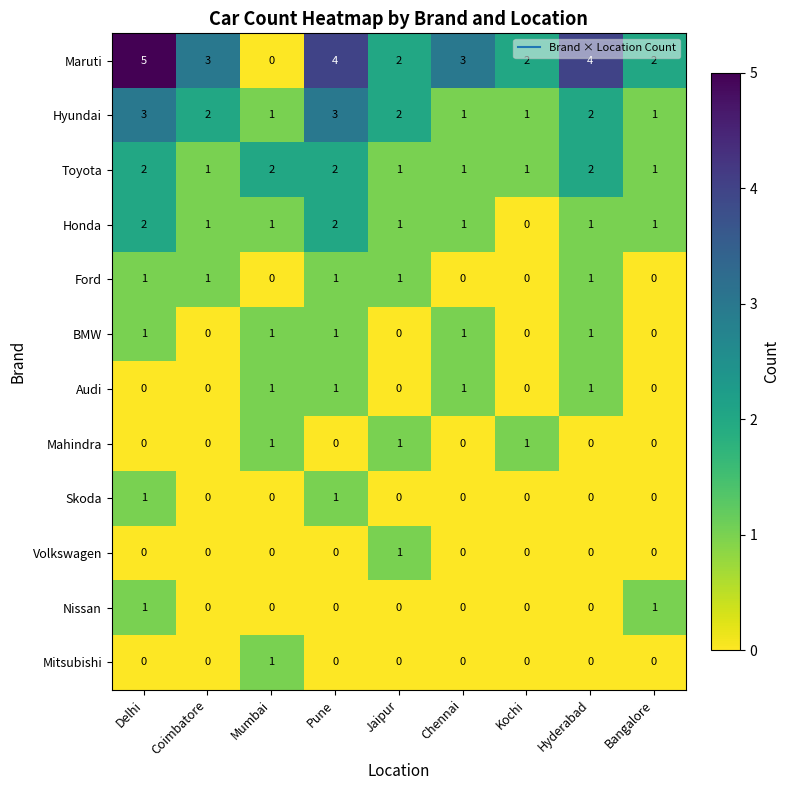

At which category is the sum across all series the highest?

Delhi